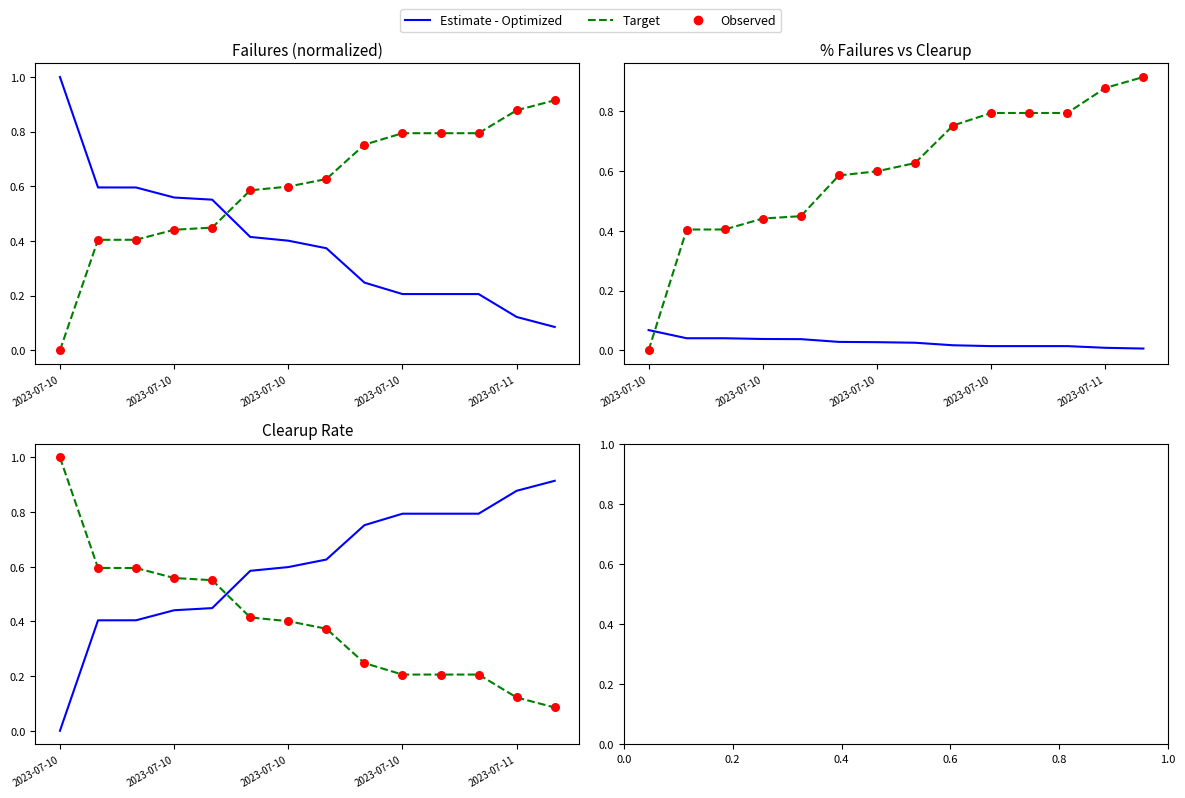

Which series has the largest total across all categories?

Estimate - Optimized